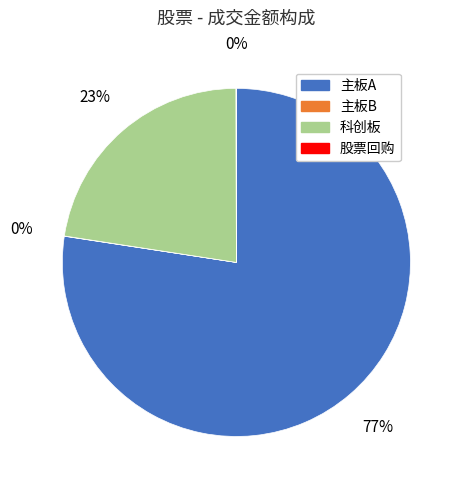

Which category has the biggest portion of the pie?

主板A